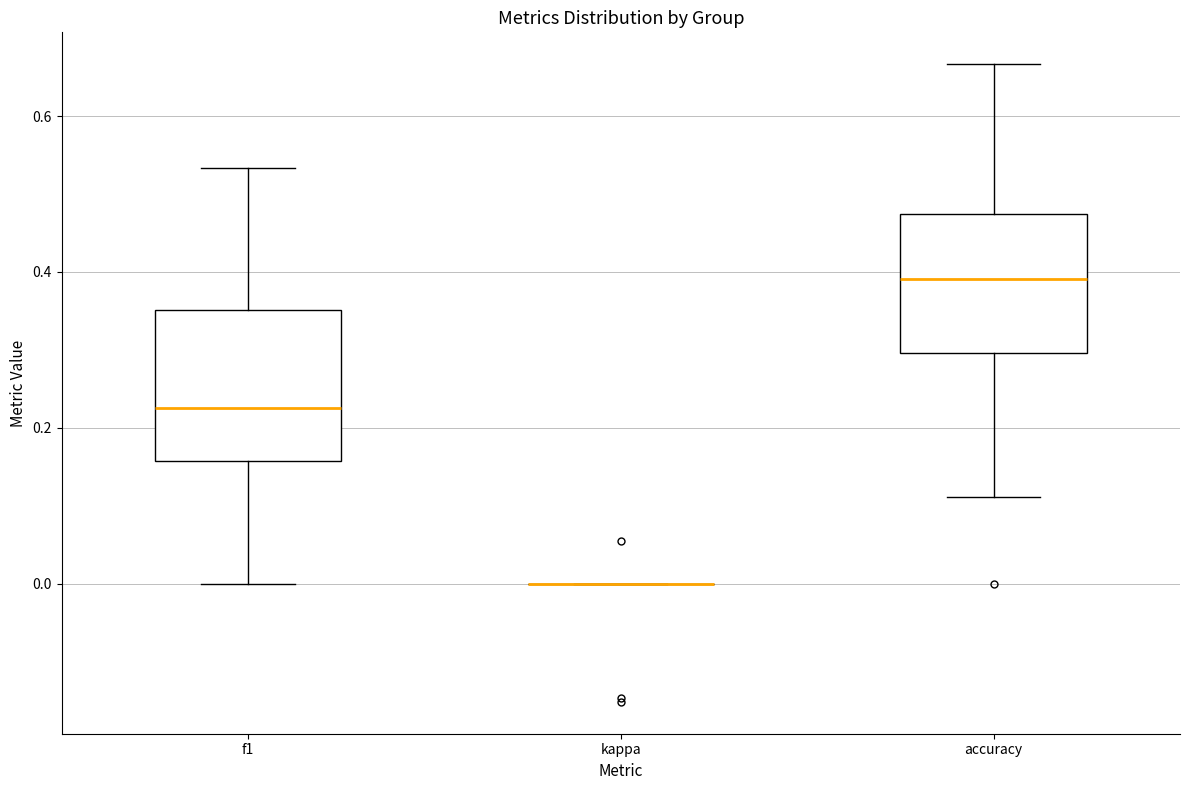

Reading left to right, read every box against the y-axis: the position of its median line, the range the box covers, and the ends of its whiskers. The values are not printed on the chart, so give them approximately, as read against the axis.

f1: median 0.22, box 0.16 to 0.36, whiskers 0.00 to 0.54
kappa: box collapsed to a line at 0.00, whiskers 0.00 to 0.00
accuracy: median 0.40, box 0.30 to 0.48, whiskers 0.12 to 0.66